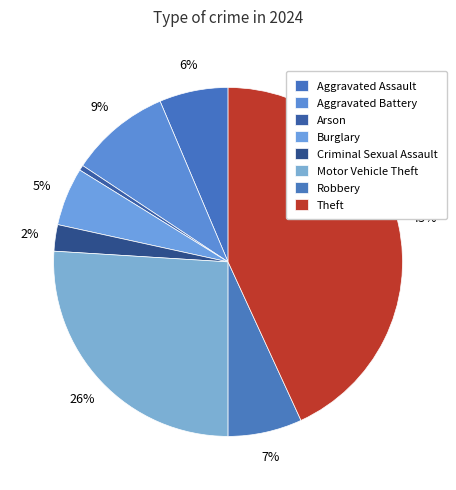

How many segments does this pie chart have?

8